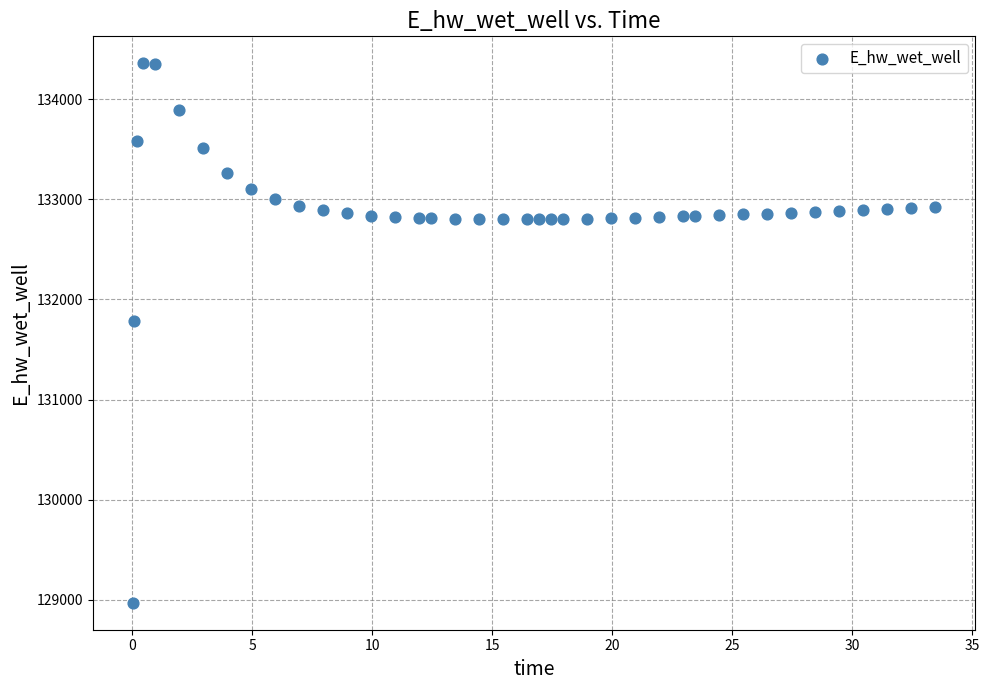

What Y value in the scatter plot is closest to 131664?

131781.0